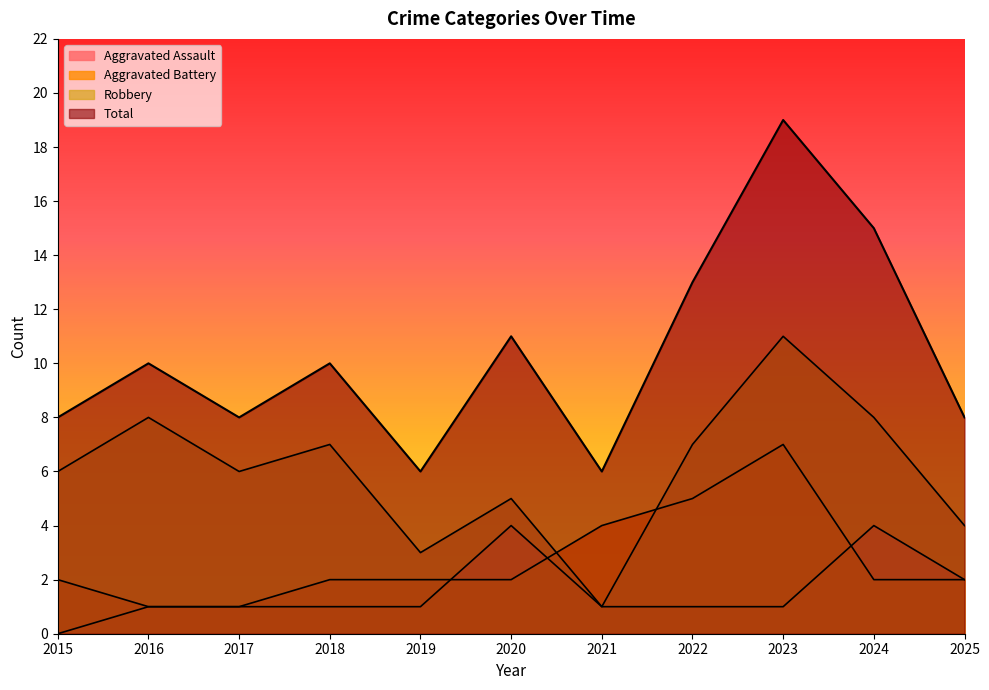

How many lines are shown in the chart?

4